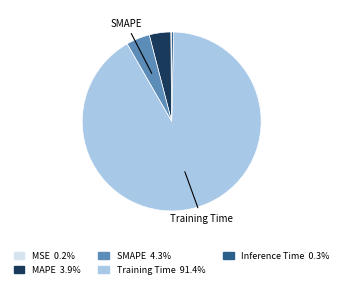

Does any single category account for the majority?

Yes